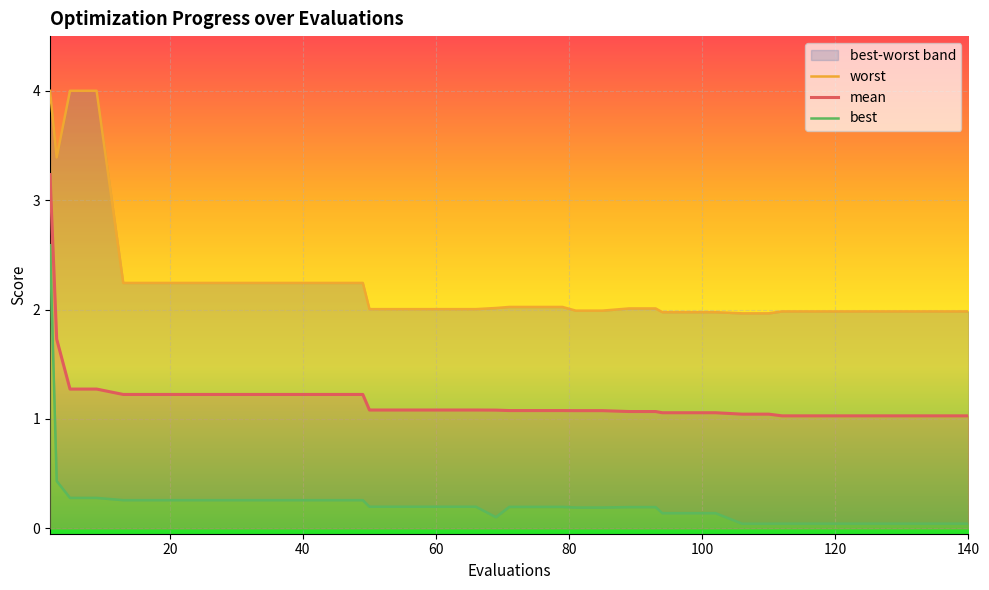

What is the minimum value for mean?

1.0